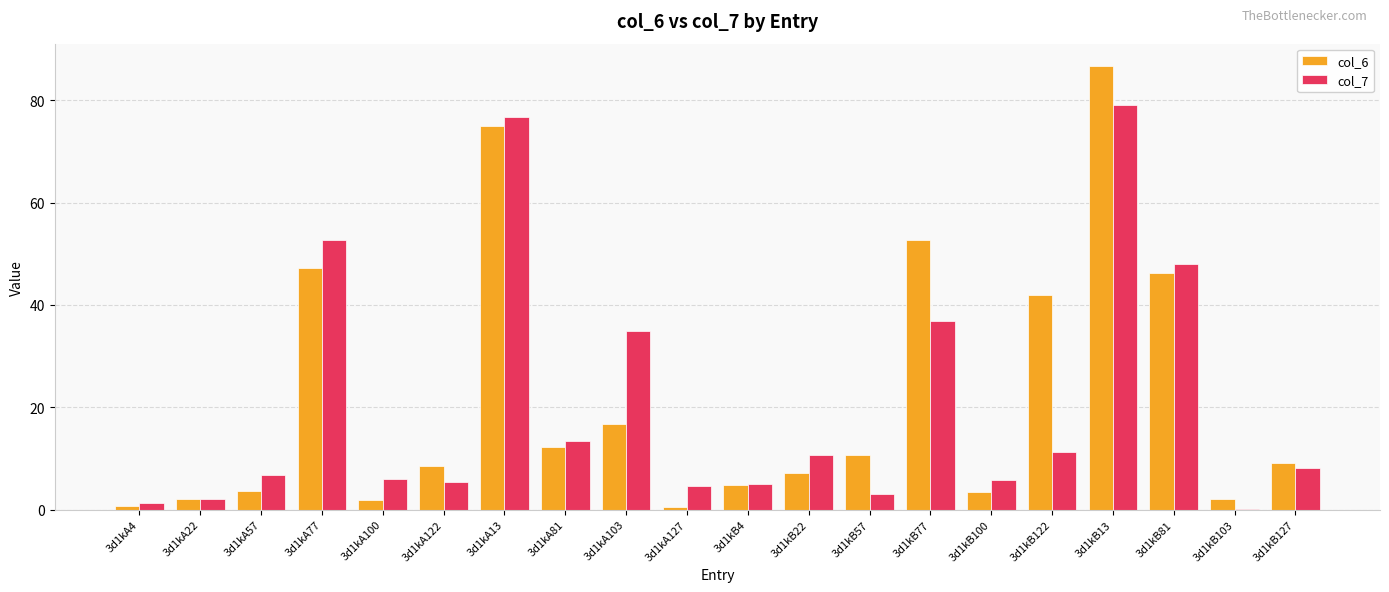

Count the number of data series in this chart.

2